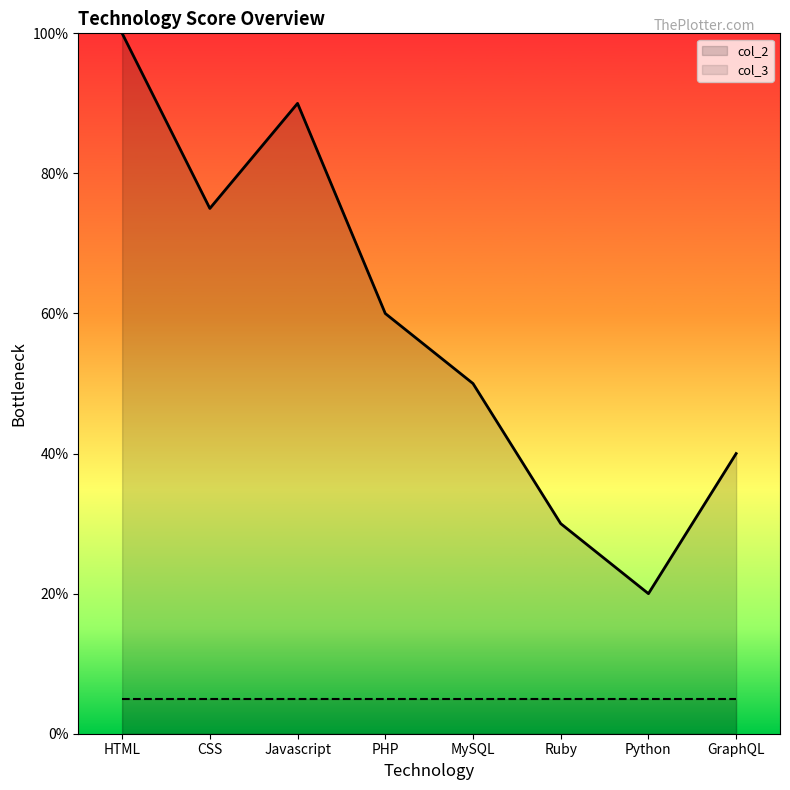

What is the label of the 8th point from the right?

HTML